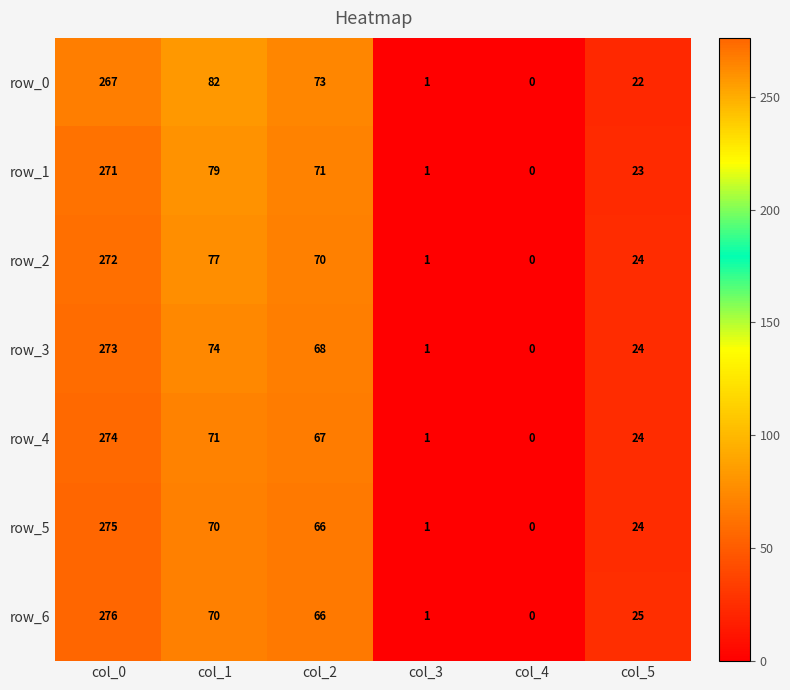

Which series has the largest range (max minus min)?

row_6